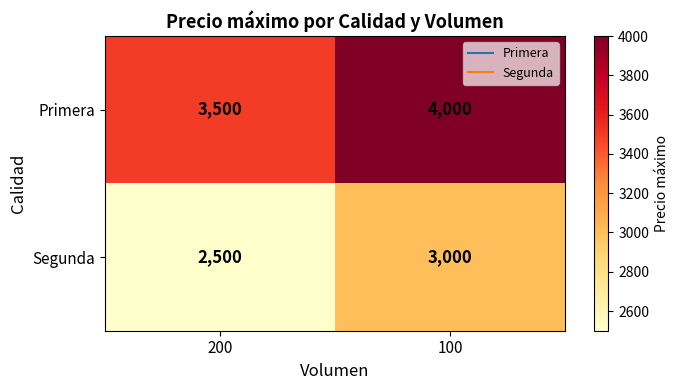

True or false: Segunda has a value of 2500 at 200.

True